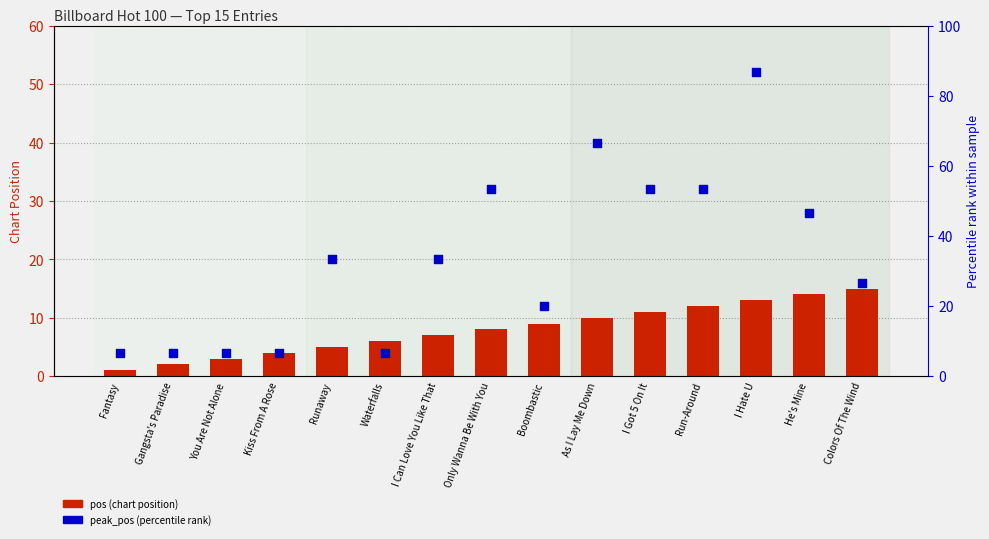

At which category is the sum across all series the highest?

I Hate U